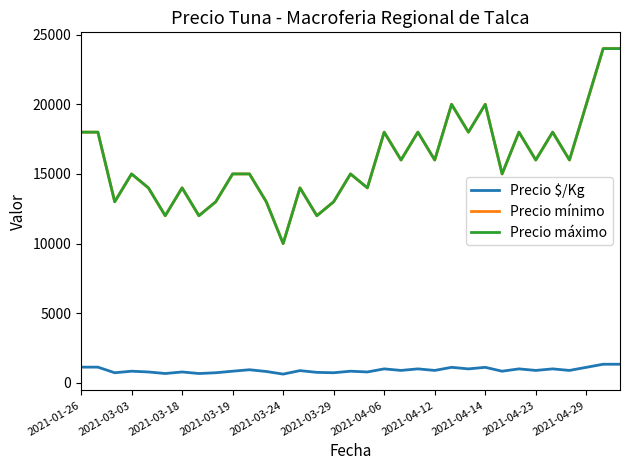

Is this an area chart (filled region under the line)?

No